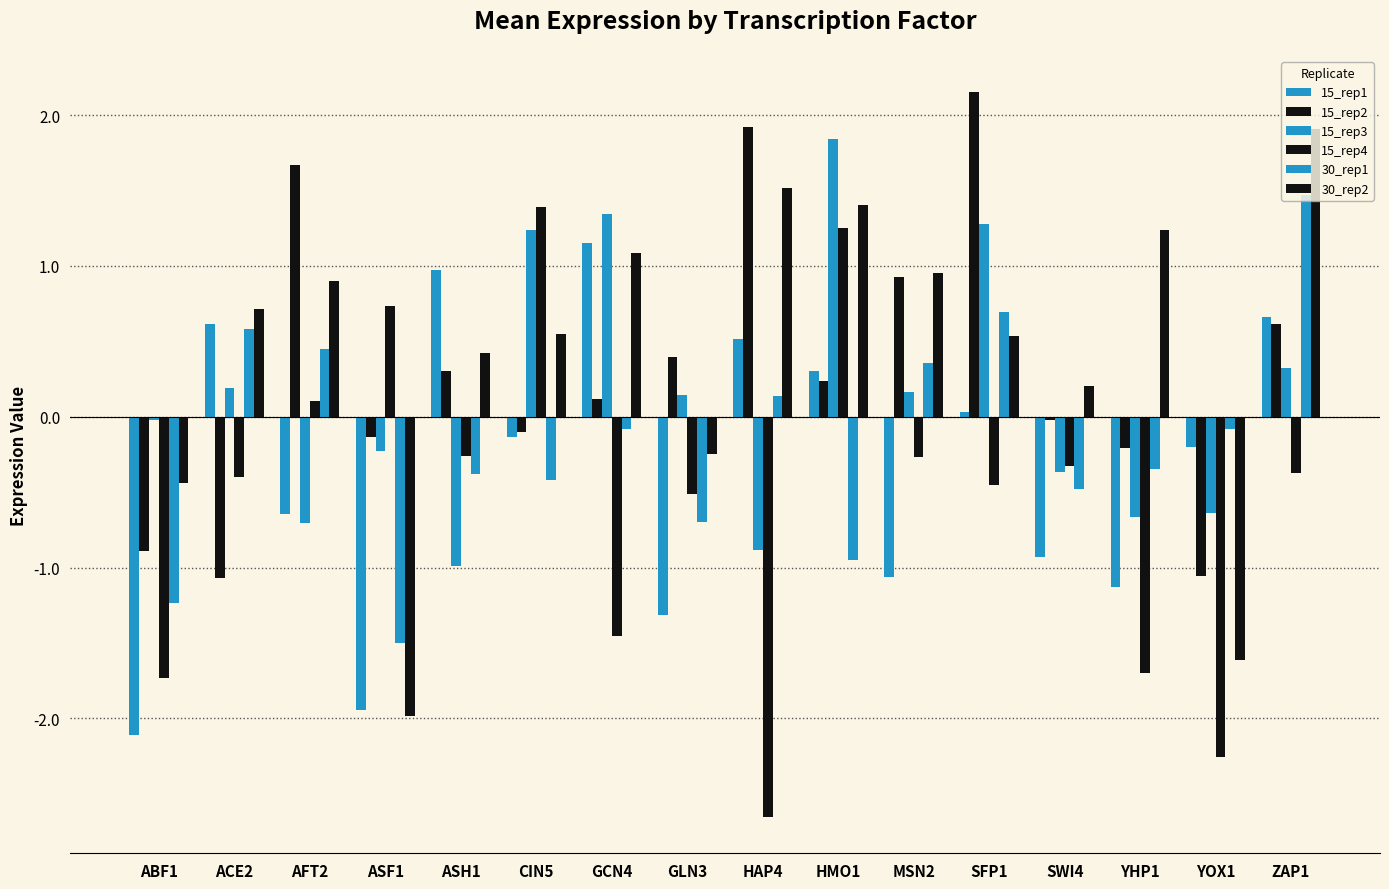

At which category is the sum across all series the highest?

ZAP1